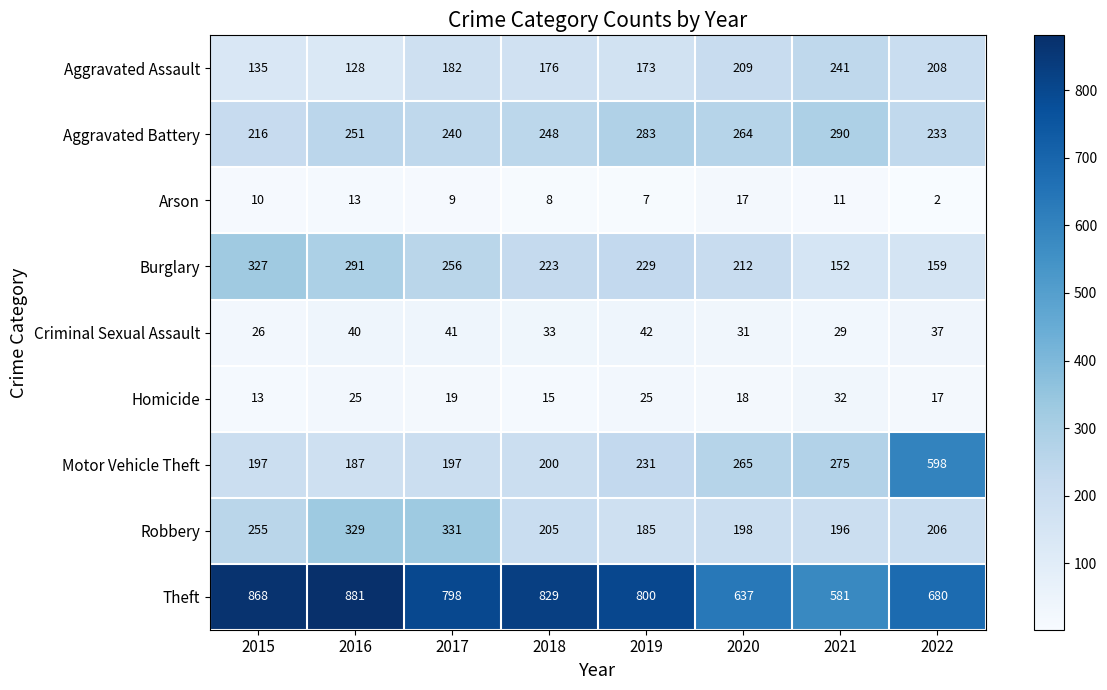

Which series has the largest total across all categories?

Theft